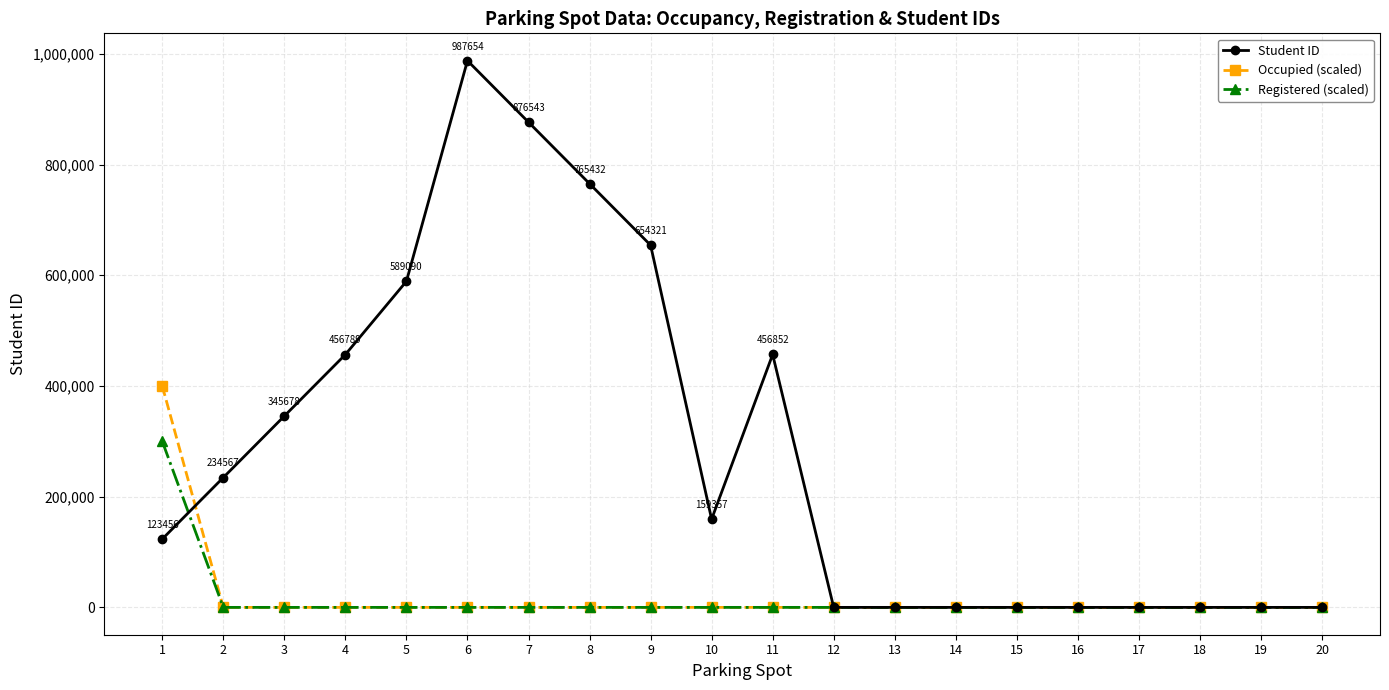

True or false: Student ID has a value of 159357 at 10.

True